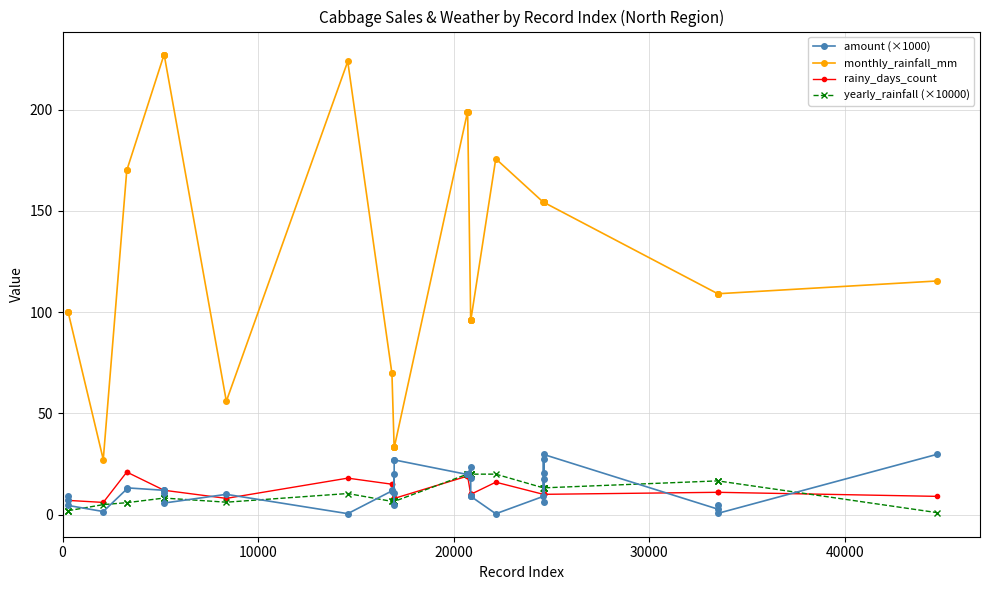

True or false: monthly_rainfall_mm and rainy_days_count cross at least once.

False